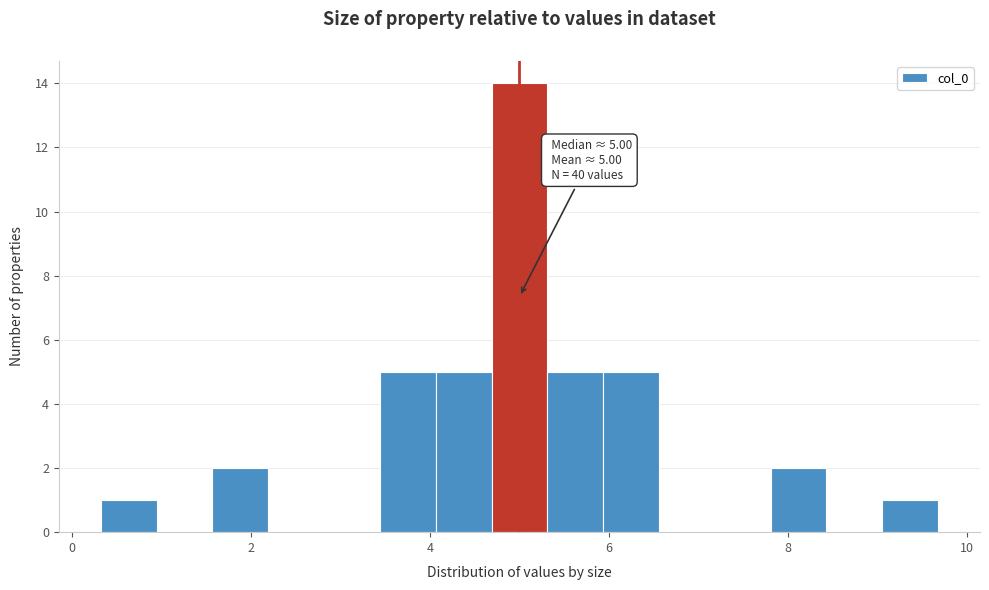

Read against the x-axis, roughly where is the centre of the tallest bar?

5.0